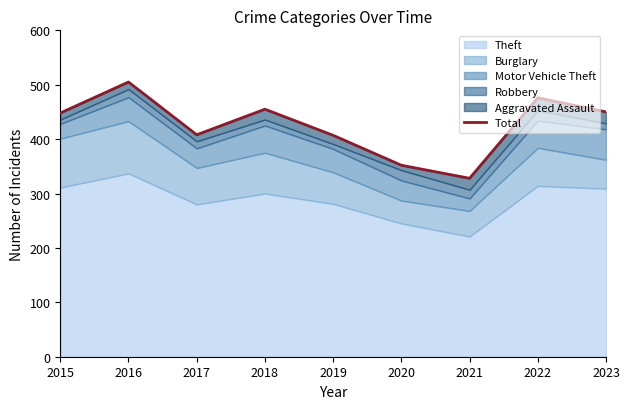

Reading left to right, extract all data points from this chart.

448	505	408	455	407	352	328	476	450